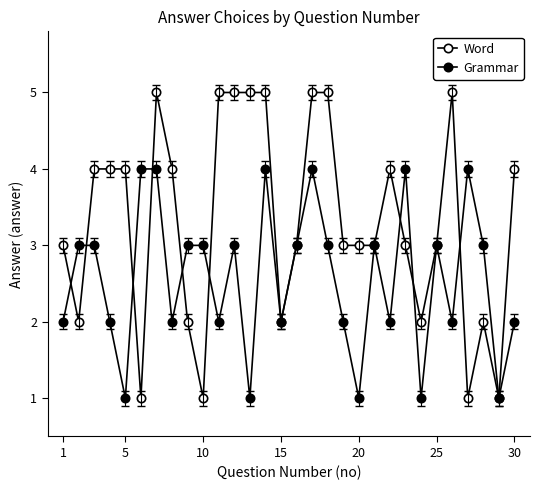

Reading left to right, transcribe all the data shown in this chart.

Word: 3	2	4	4	4	1	5	4	2	1	5	5	5	5	2	3	5	5	3	3	3	4	3	2	3	5	1	2	1	4
Grammar: 2	3	3	2	1	4	4	2	3	3	2	3	1	4	2	3	4	3	2	1	3	2	4	1	3	2	4	3	1	2